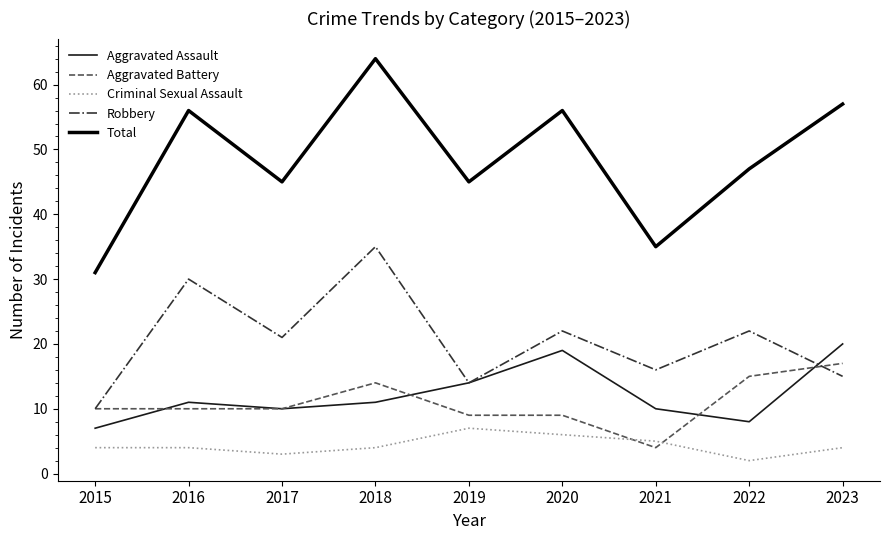

What is the greatest value displayed?

64